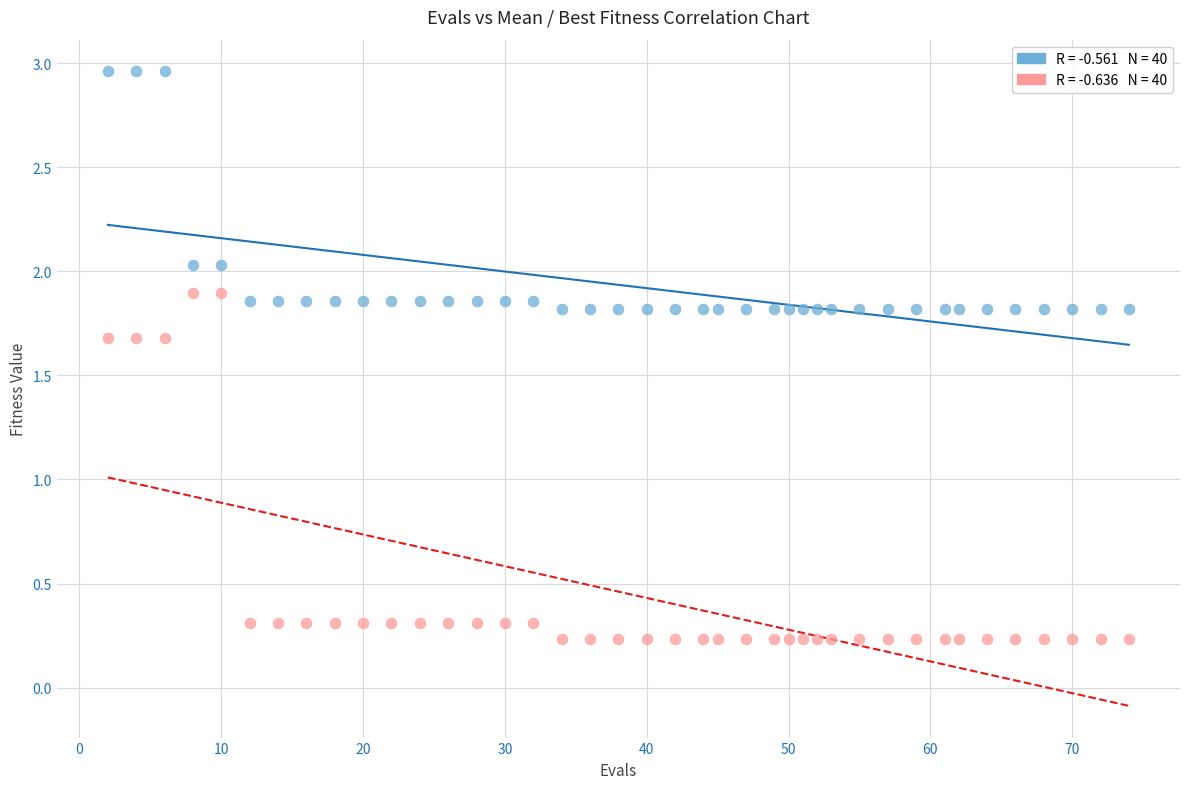

Across all data points, what is the range of Y values (max minus min)?

2.7